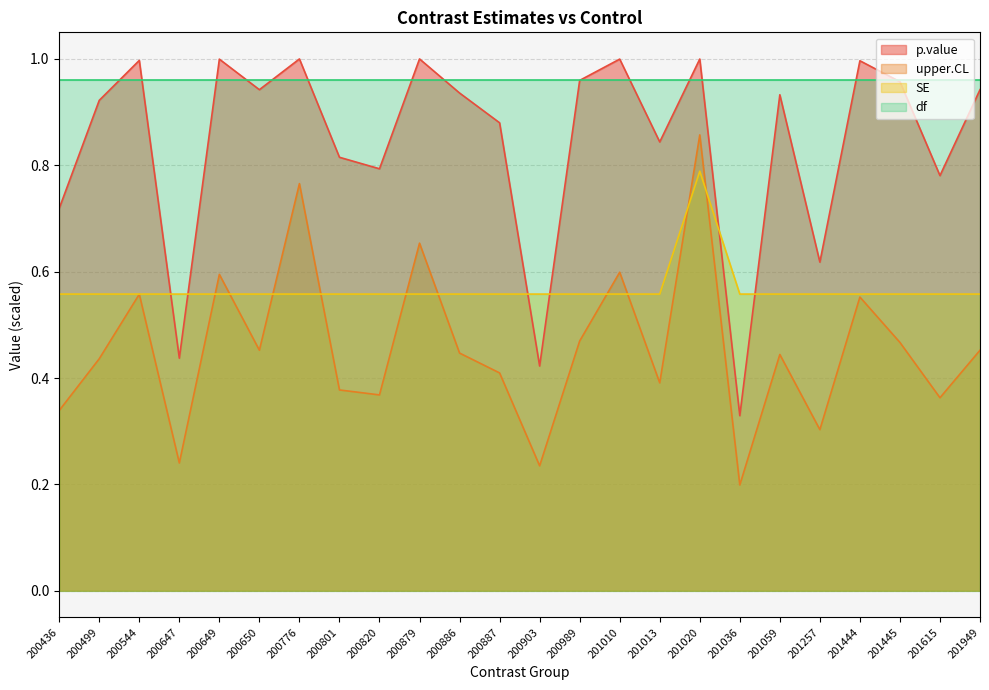

List the series in order of their peak value, lowest first.

SE, upper.CL, df, p.value